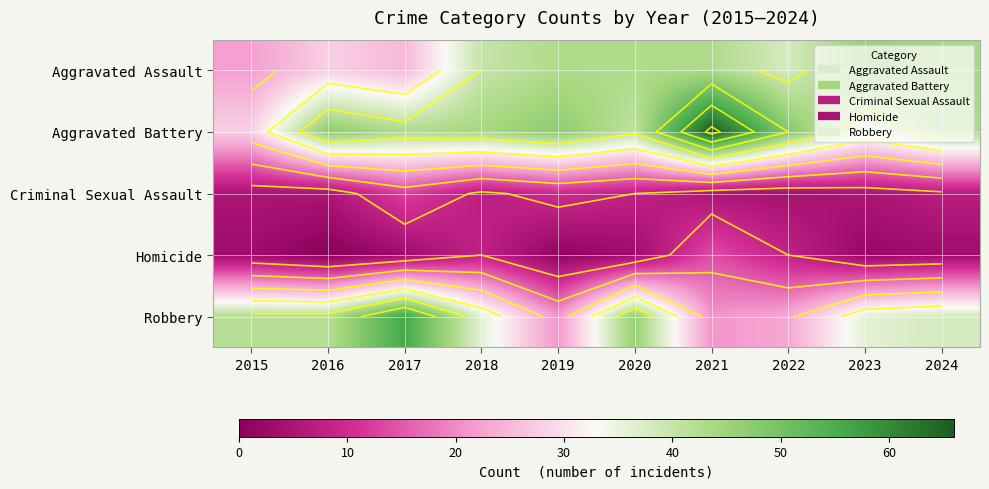

Which has a higher value, 2019 or 2020?

2019